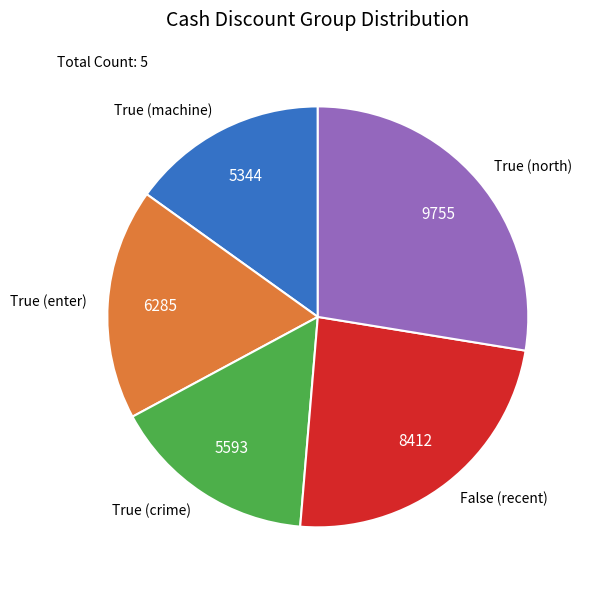

The False (recent) slice represents 33% of the pie. True or false?

False